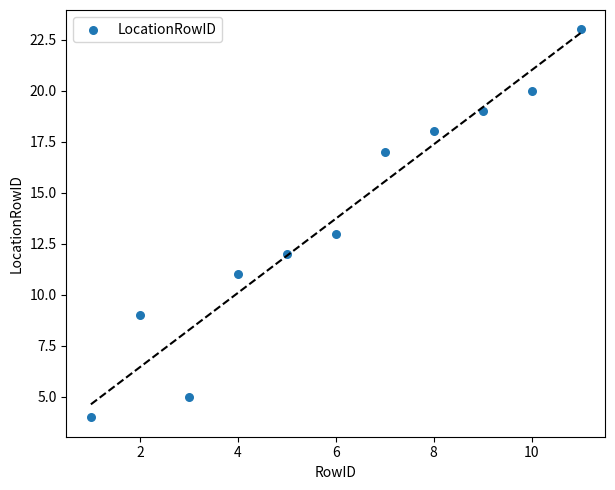

What is the average Y value?

14